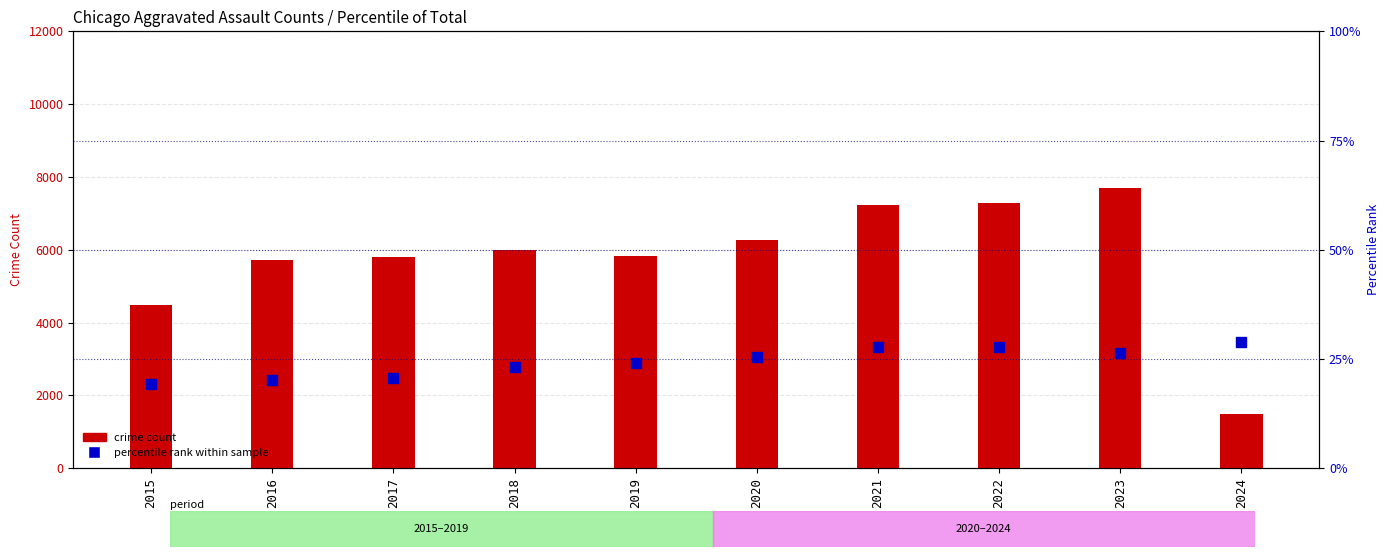

What are all the series names shown in the legend?

crime count, percentile rank within sample